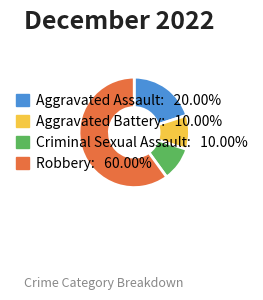

Which category accounts for the majority?

Robbery